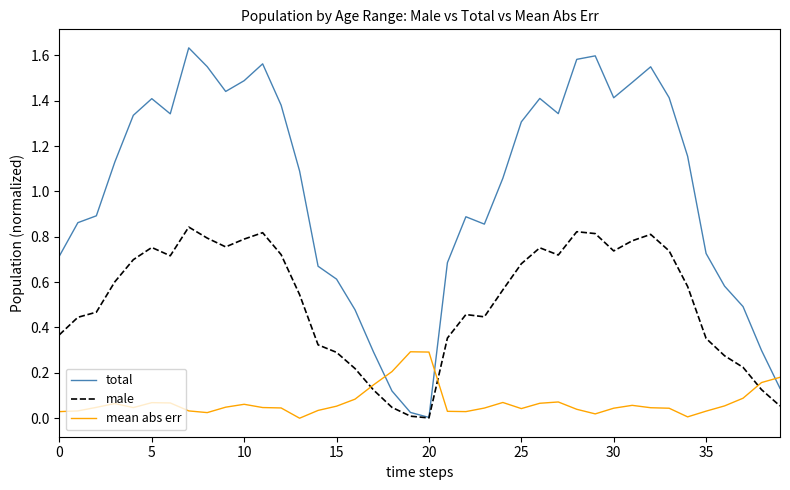

How many times do mean abs err and total cross each other?

3